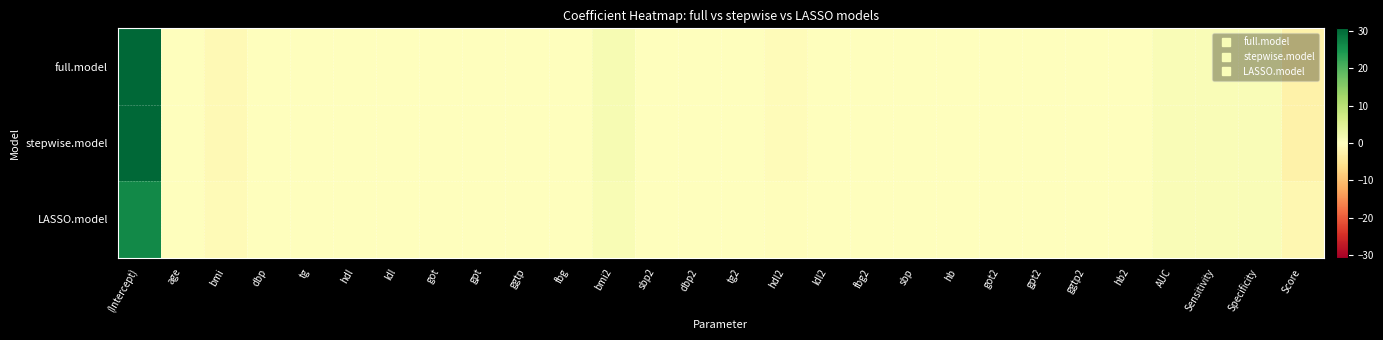

Rank the series by their maximum value, from lowest to highest.

LASSO.model, stepwise.model, full.model